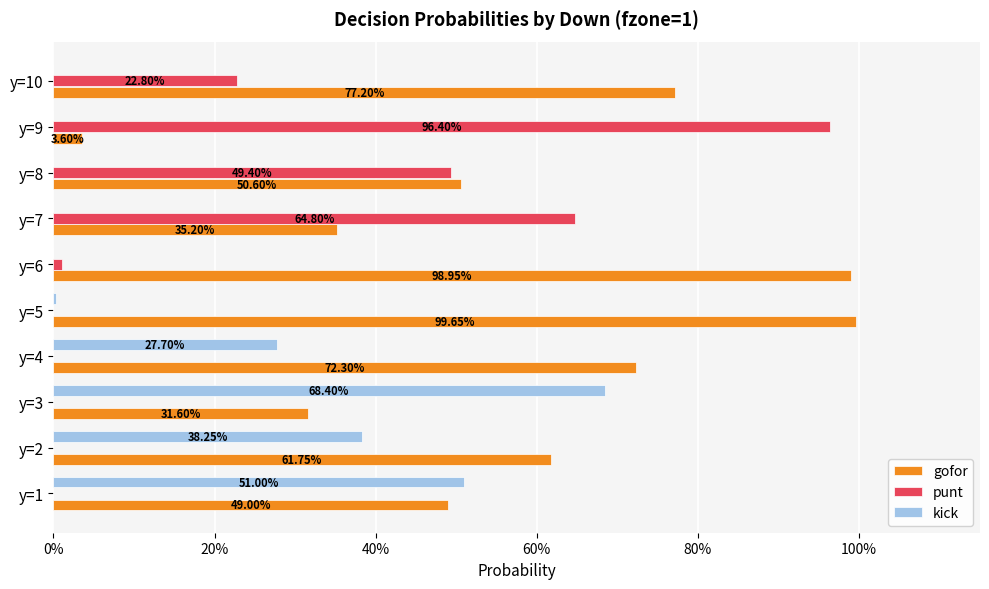

What position from the left is 60%?

4